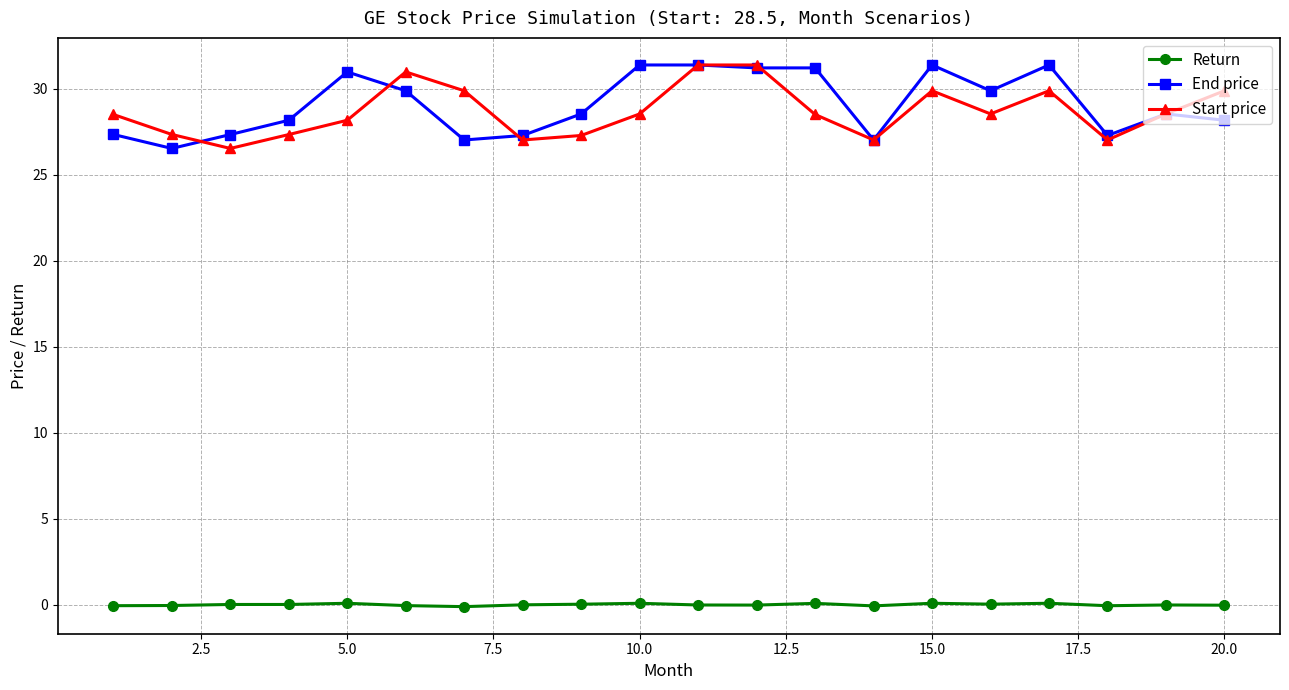

At how many categories does at least one series exceed 16?

20